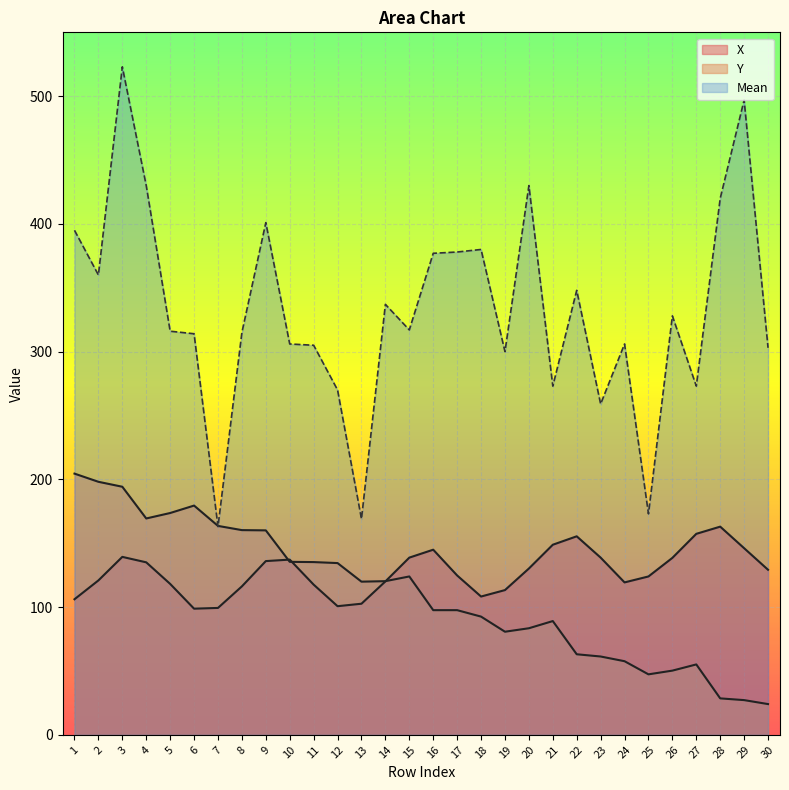

At which label does Y first exceed 119?

1